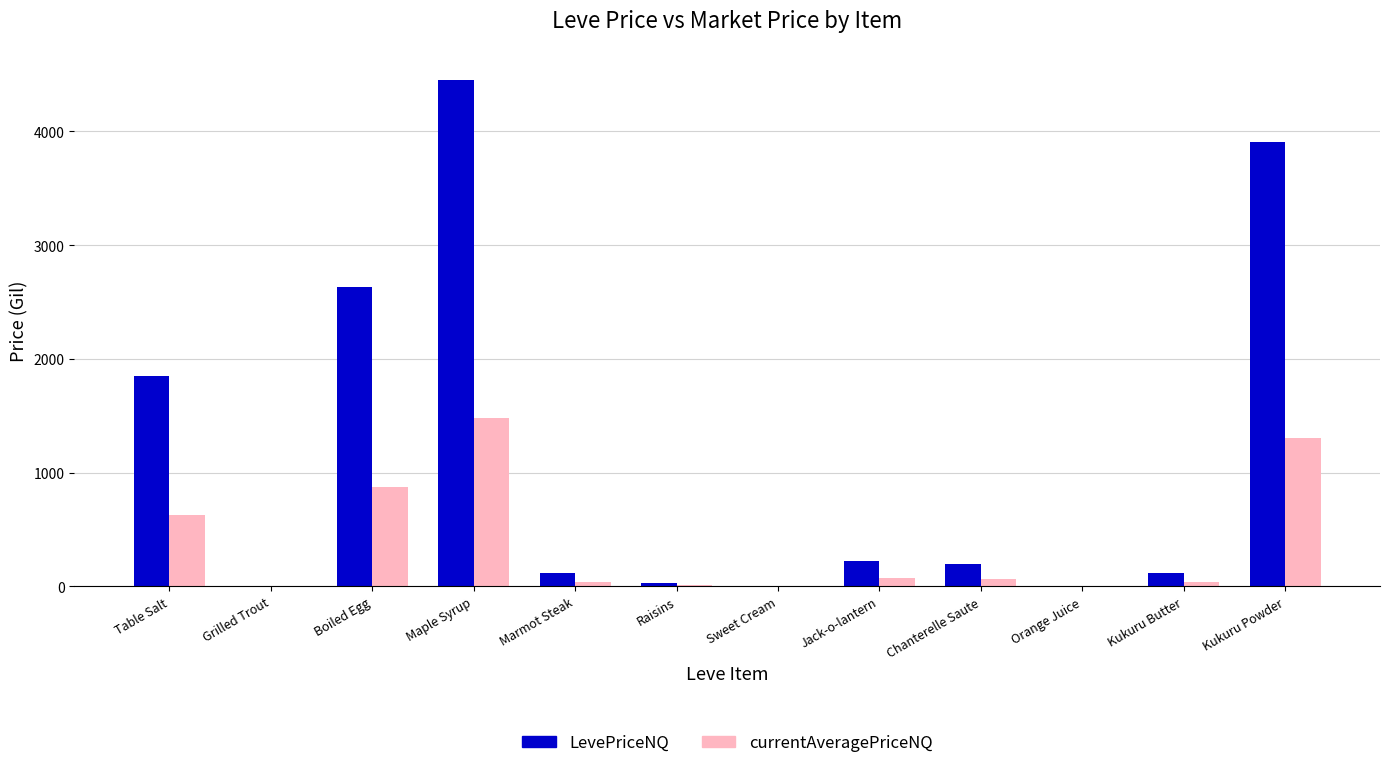

How many groups of bars are there?

12